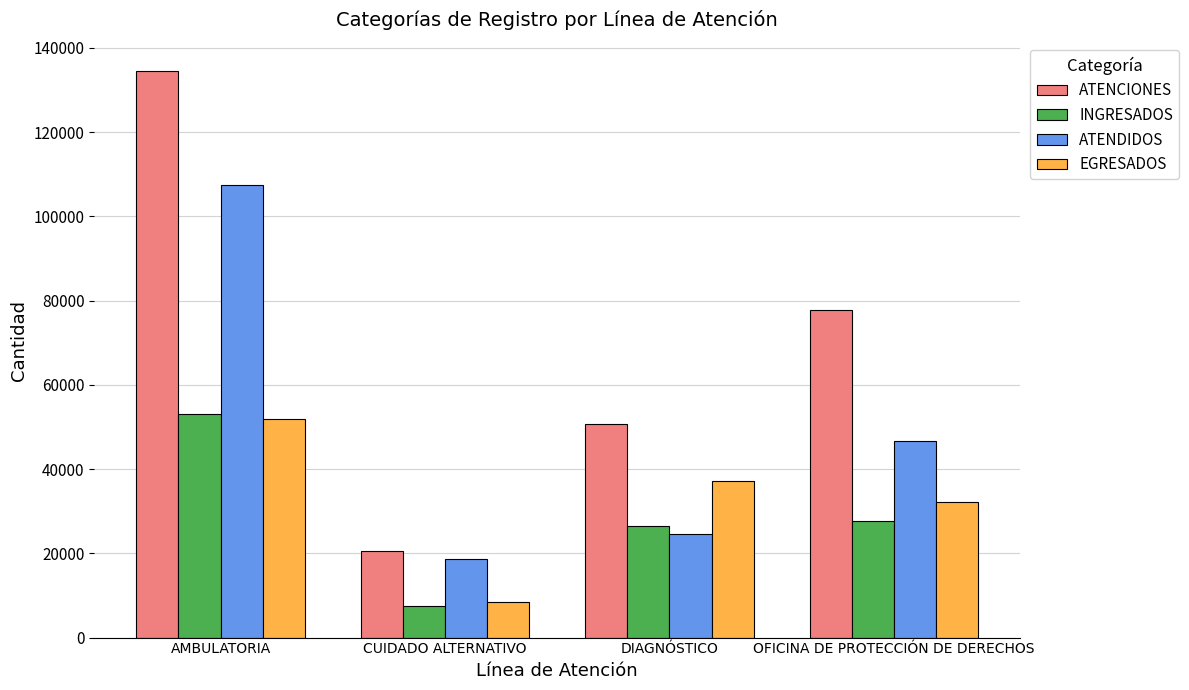

Which series has the largest total across all categories?

ATENCIONES